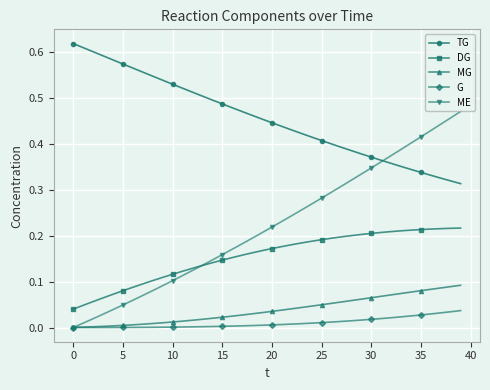

True or false: DG and MG cross at least once.

False